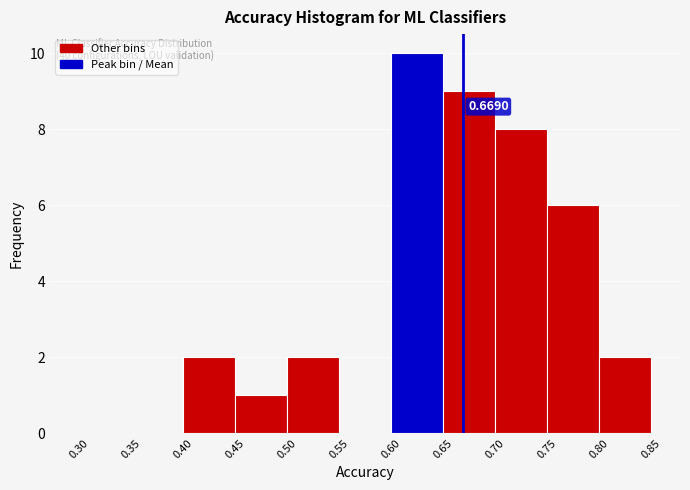

Which range on the x-axis has the tallest bar?

0.60 to 0.65